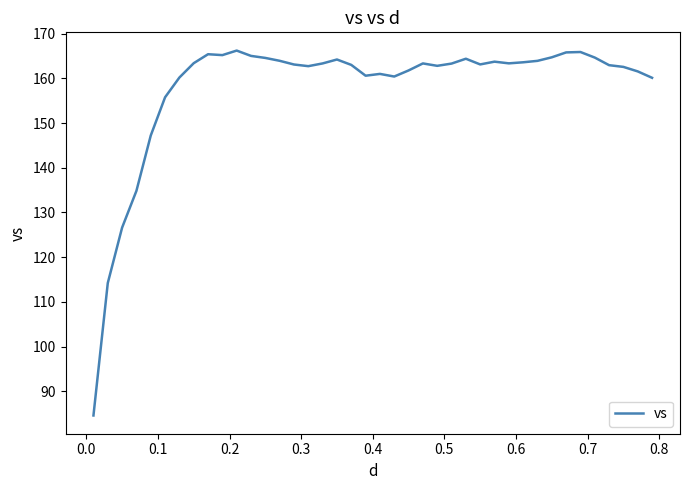

What is the minimum value shown in the chart?

84.6